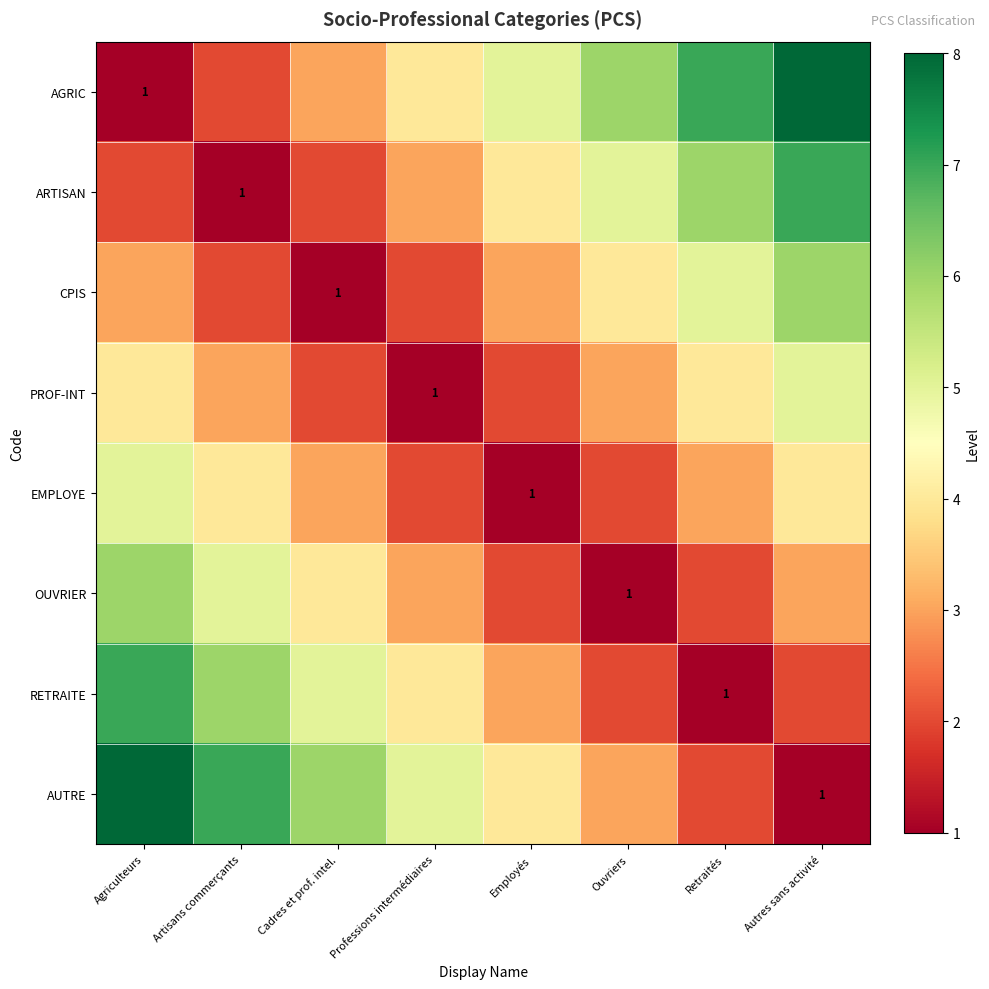

Is it true that PROF-INT equals 2 at Professions intermédiaires?

False